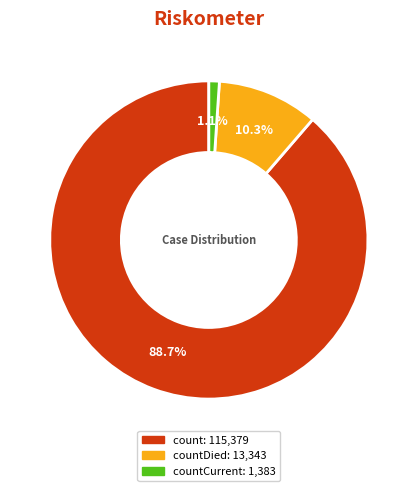

Does any single category account for the majority?

Yes